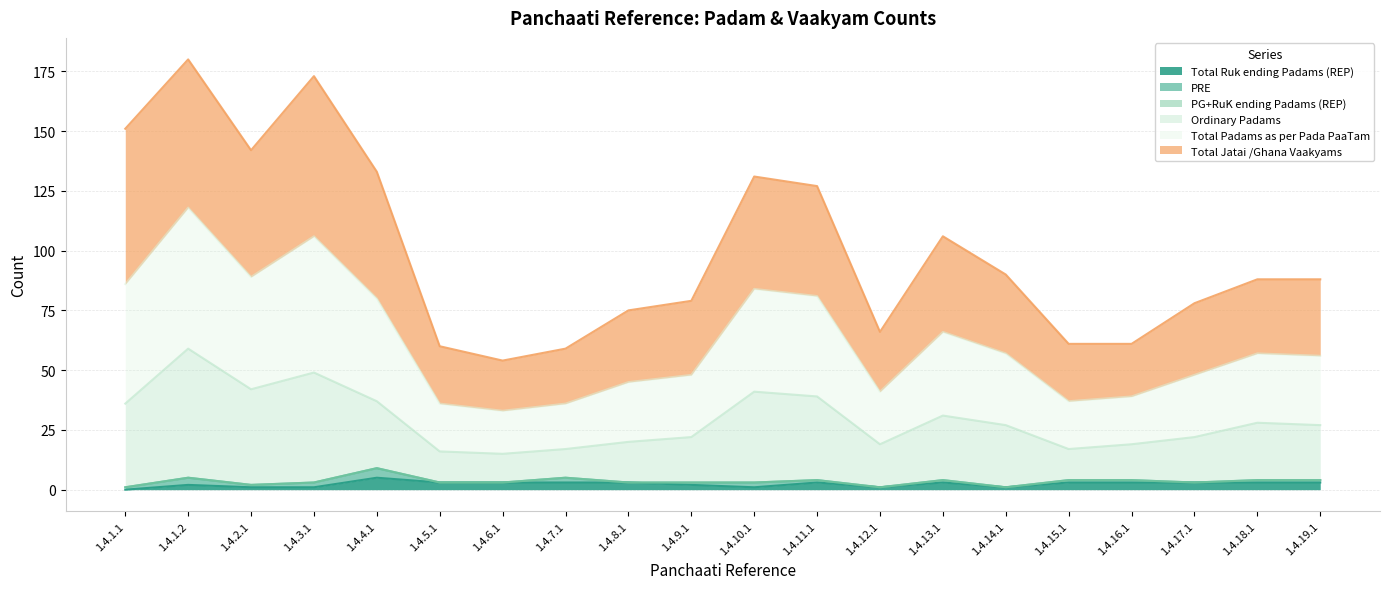

True or false: Total Ruk ending Padams (REP) has a value of 2 at 1.4.10.1.

False